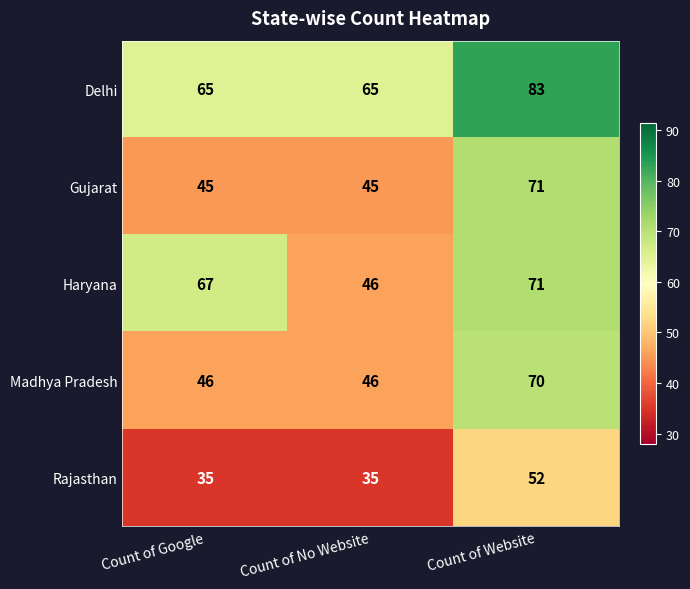

True or false: Madhya Pradesh has a value of 73 at Count of Google.

False